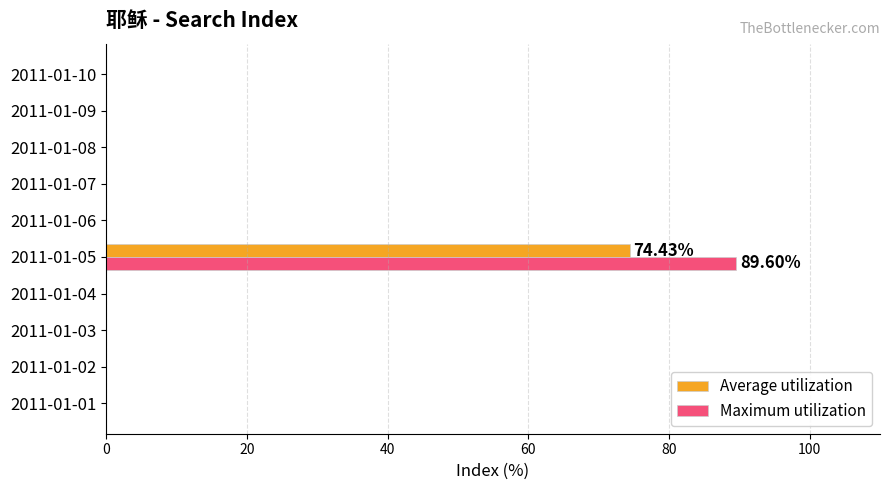

What is the total value across all series at 2011-01-05?

164.0